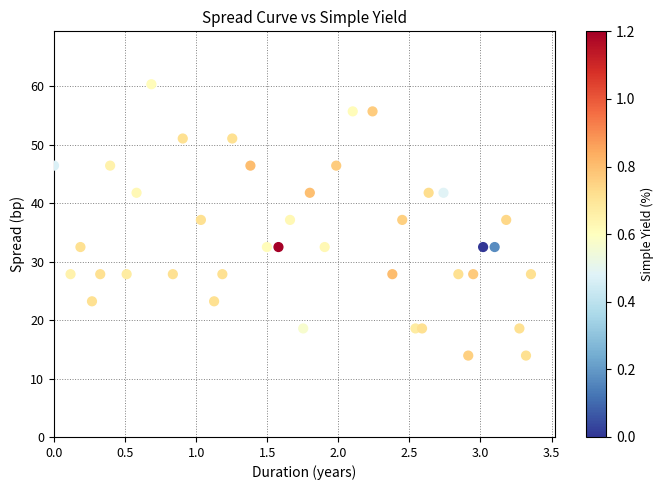

What is the range of Y values (max minus min)?

46.4